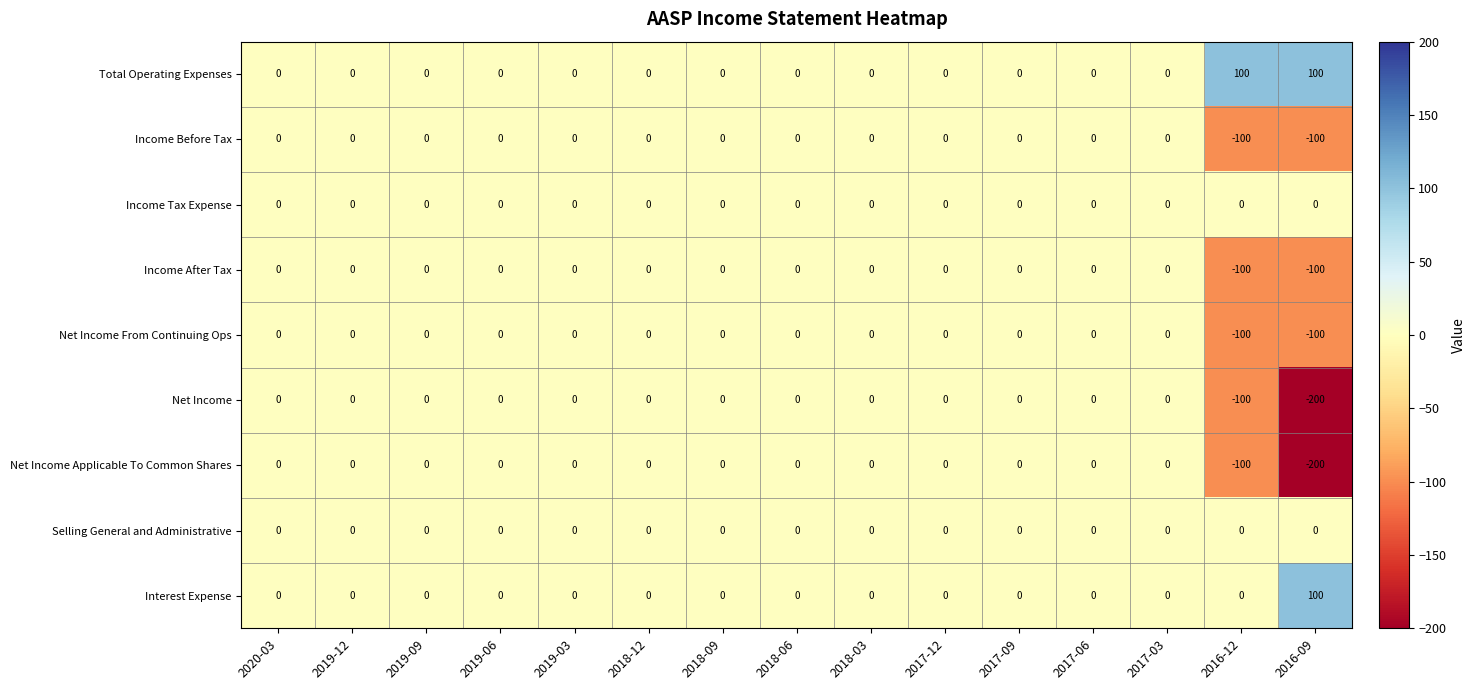

At which label is Net Income From Continuing Ops closest to -50?

2020-03